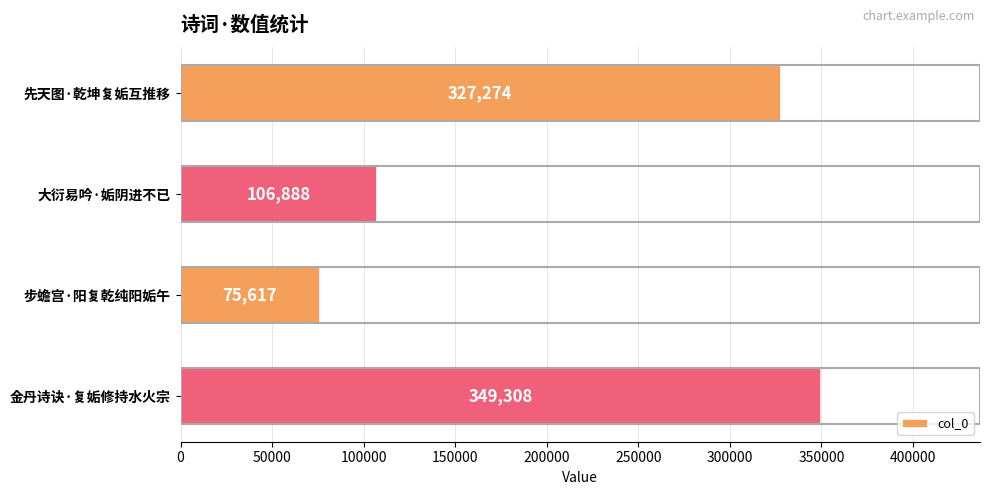

What is the difference between the maximum and minimum values?

273691